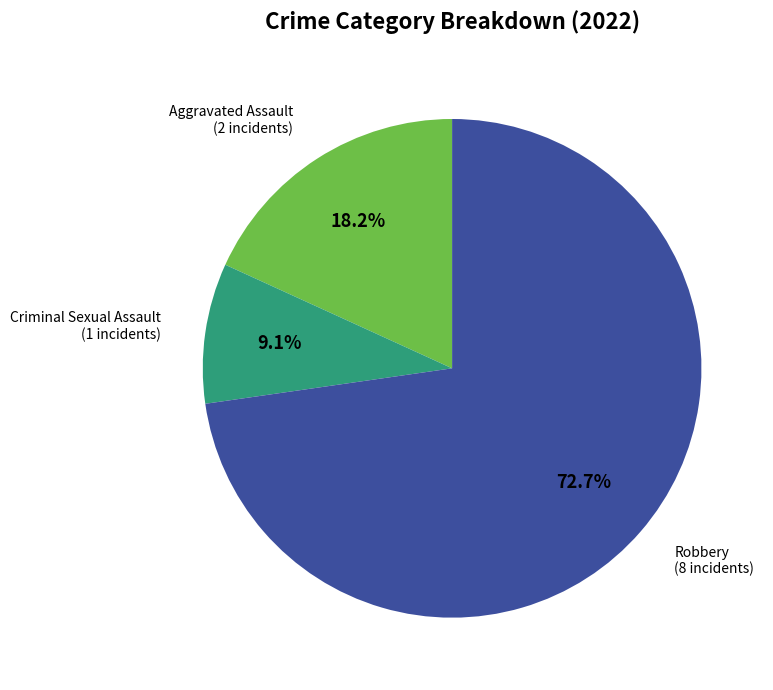

Does any single category account for the majority?

Yes